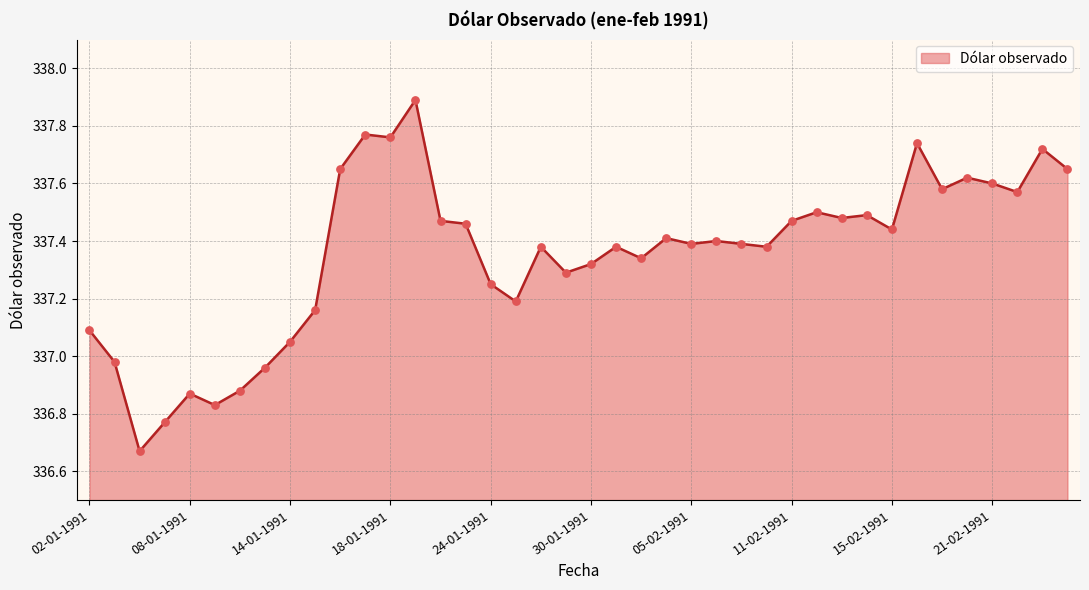

What is the difference between the maximum and minimum values?

1.2